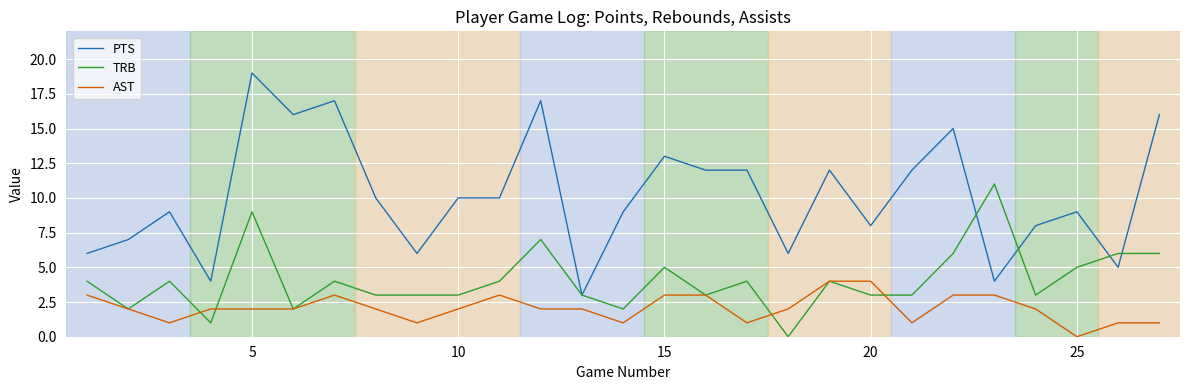

True or false: AST and PTS cross at least once.

False